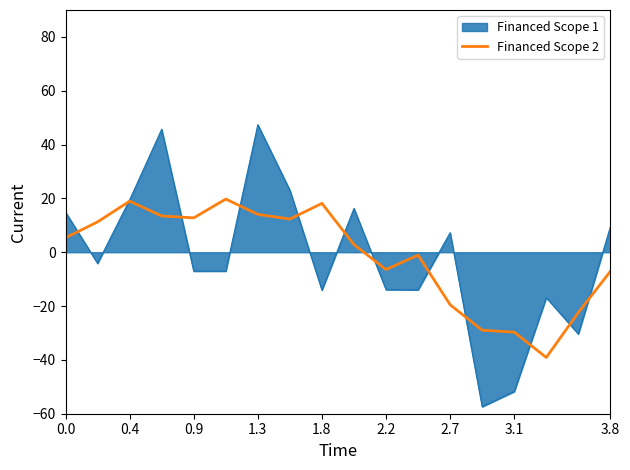

Rank the series by their maximum value, from lowest to highest.

Financed Scope 2, Financed Scope 1